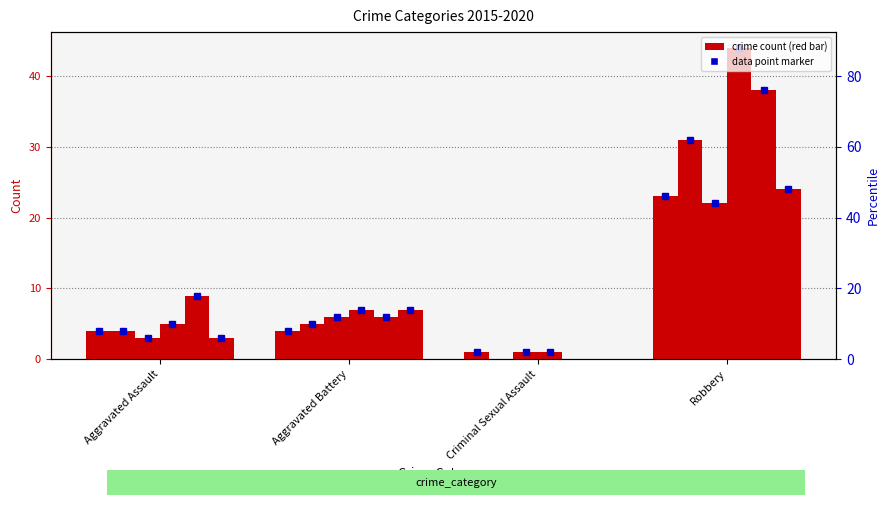

Which series has the widest spread of values?

2018